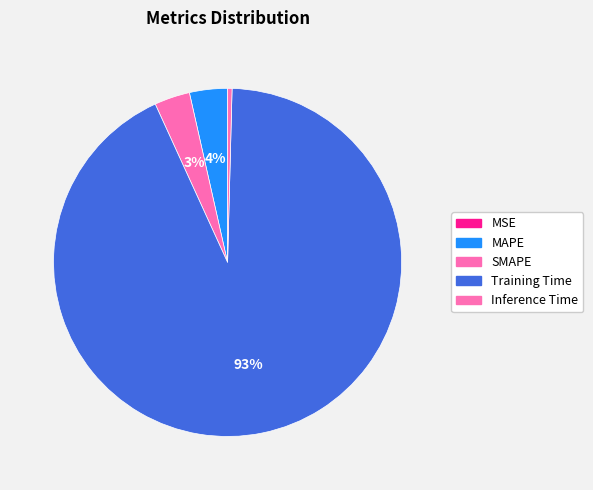

Rank the categories by value from lowest to highest.

MSE, Inference Time, SMAPE, MAPE, Training Time